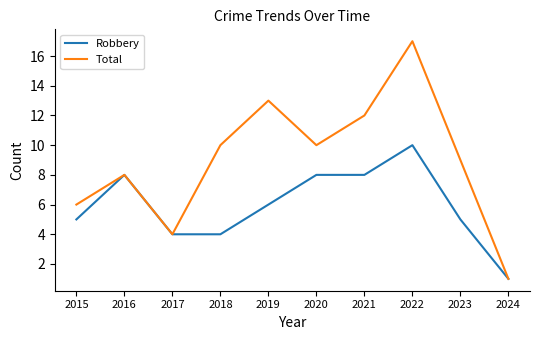

Is the value of Total at 2020 greater than the value of Robbery at 2024?

Yes